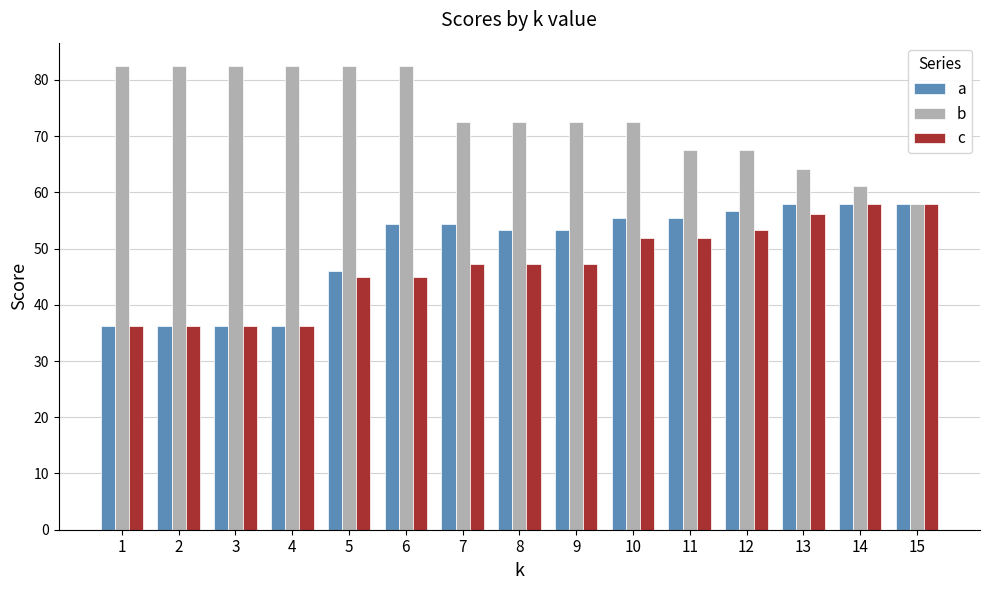

What is the minimum value for b?

58.0